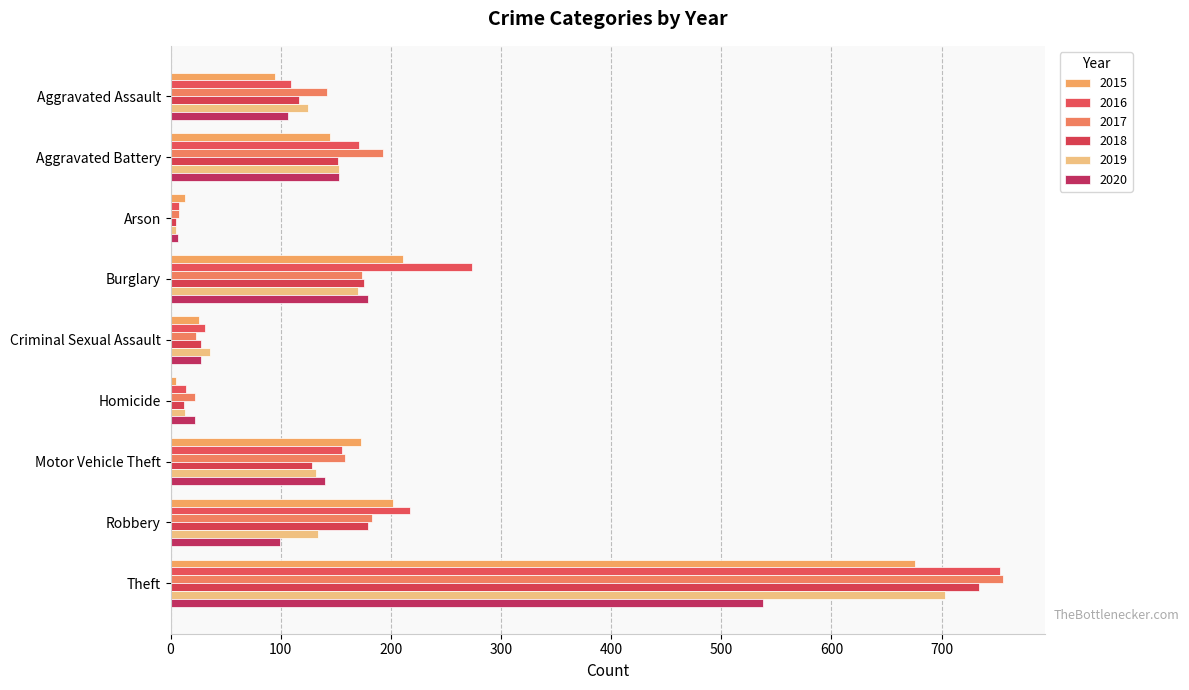

What is the difference between the 2019 values at Robbery and Criminal Sexual Assault?

98